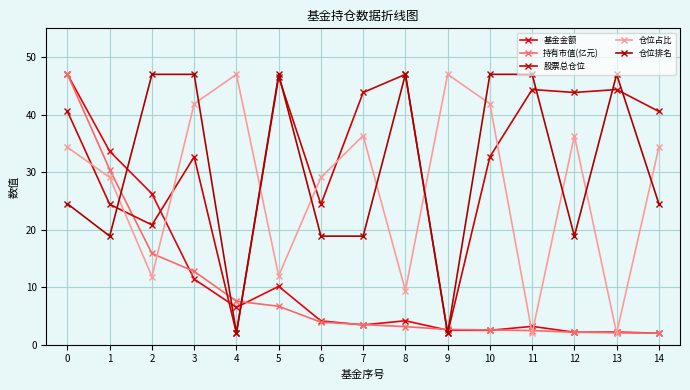

How many lines are shown in the chart?

5